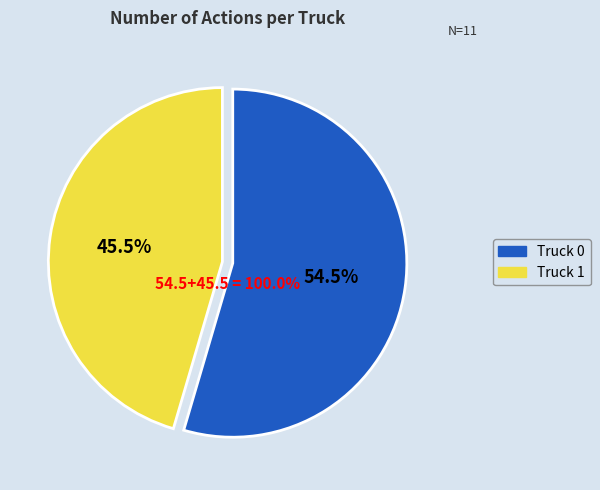

What percentage is the Truck 1 slice, to the nearest percent?

45%